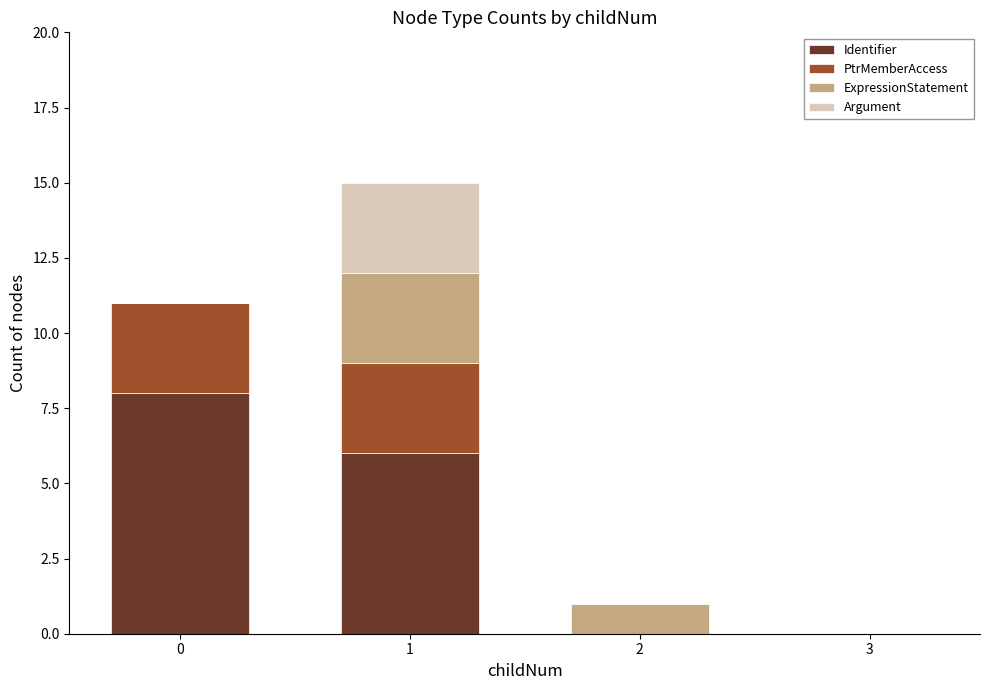

At which category is the sum across all series the highest?

1